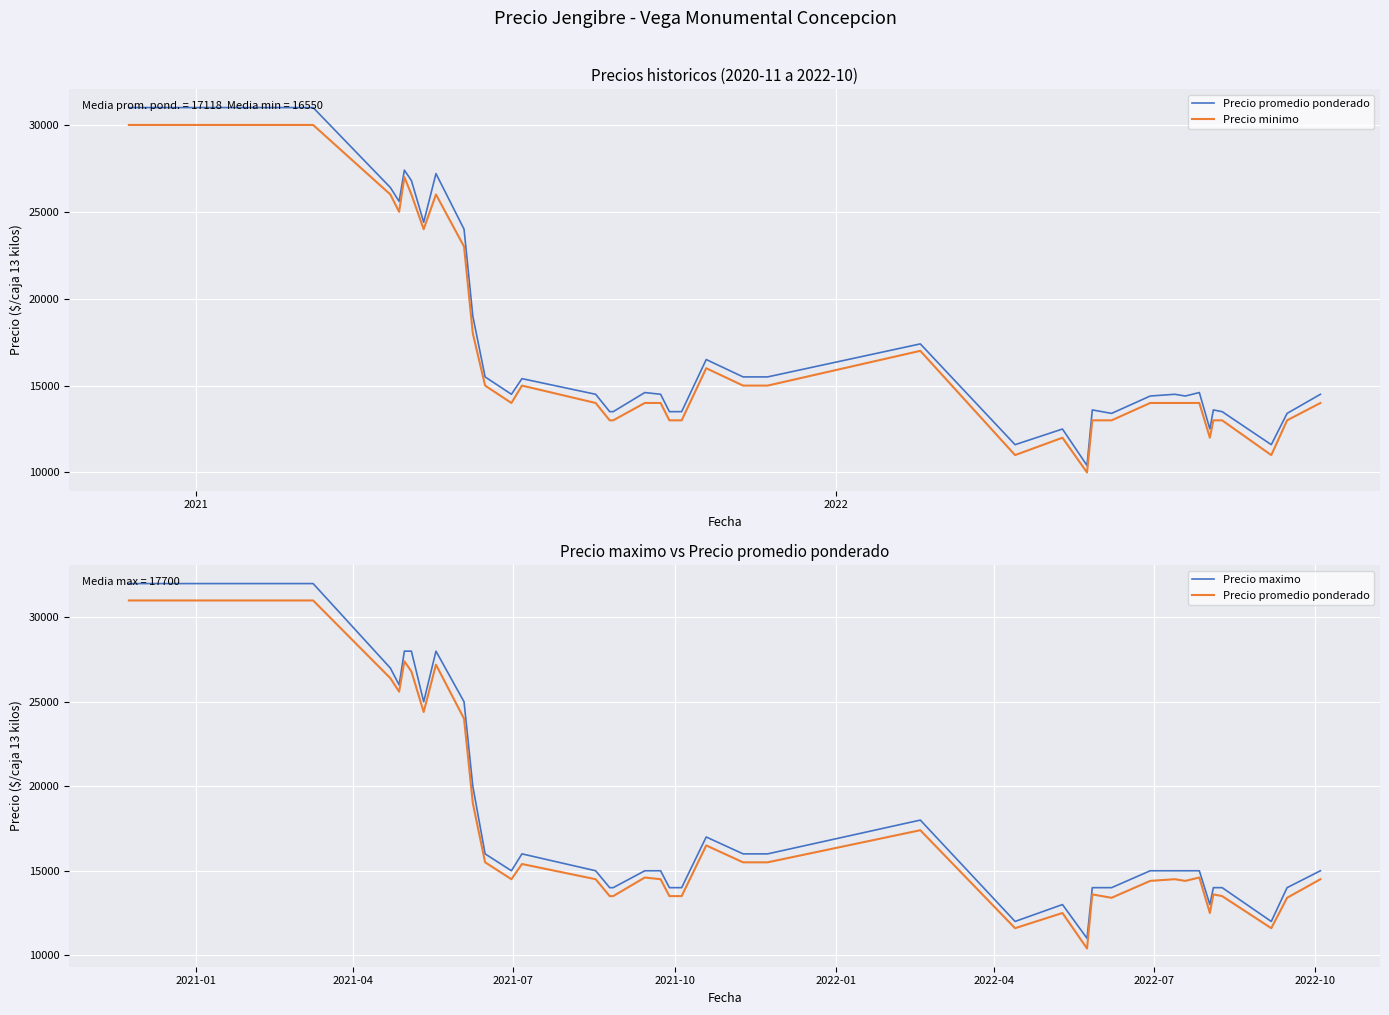

How many distinct data groups are displayed?

3